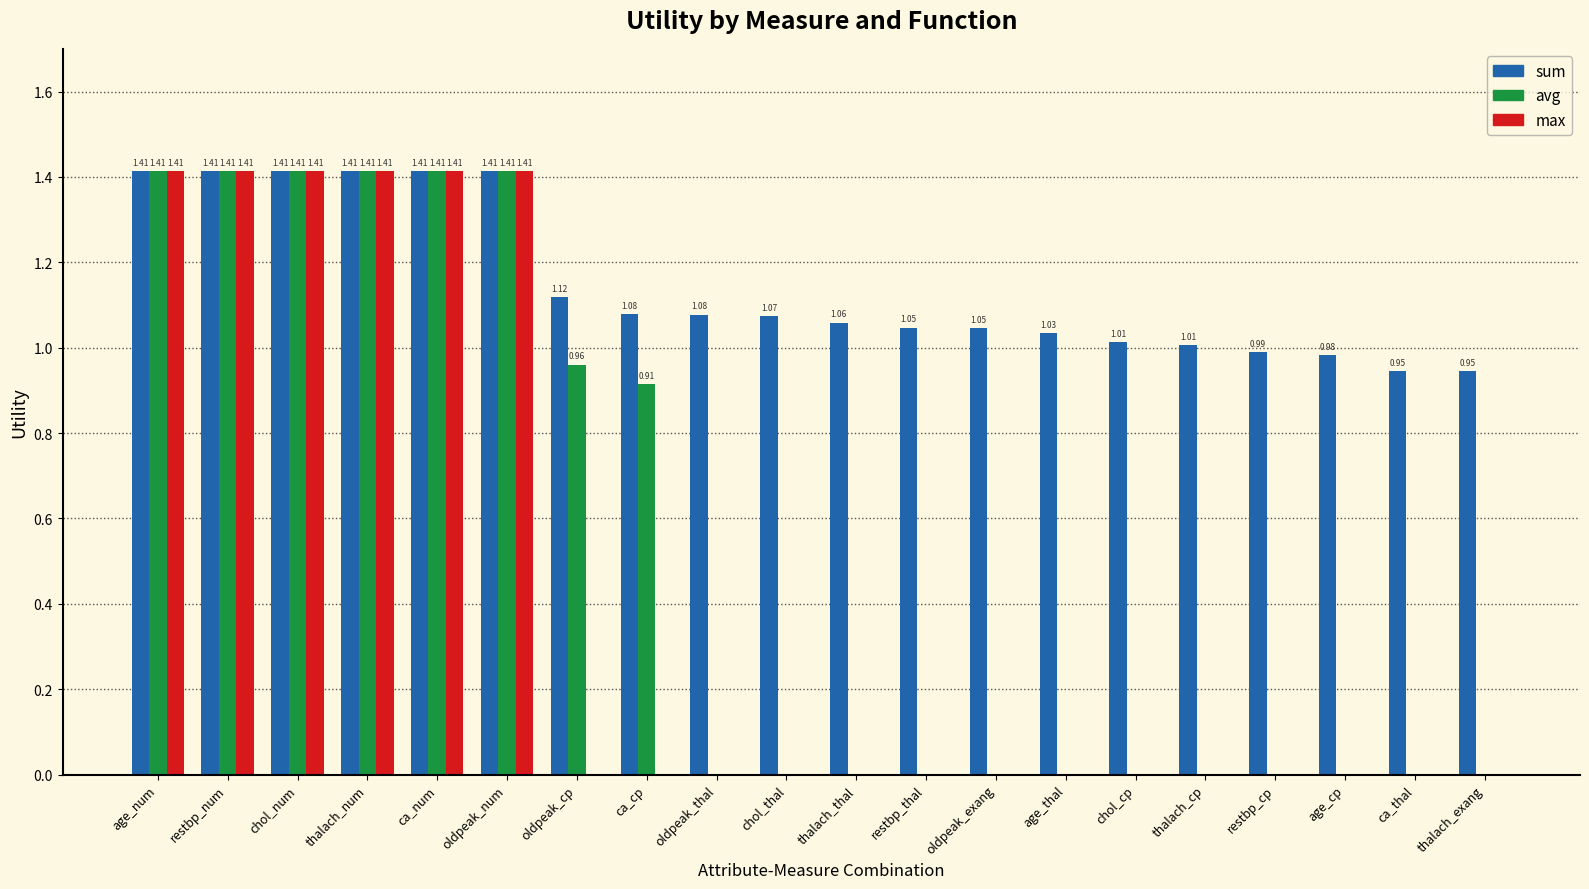

Where does the sum series first go above 1?

age_num